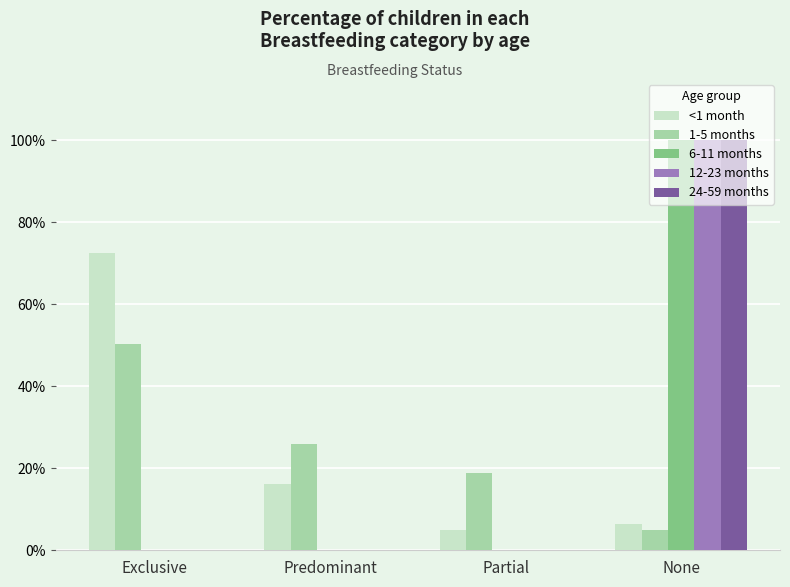

What are all the series names shown in the legend?

<1 month, 1-5 months, 6-11 months, 12-23 months, 24-59 months